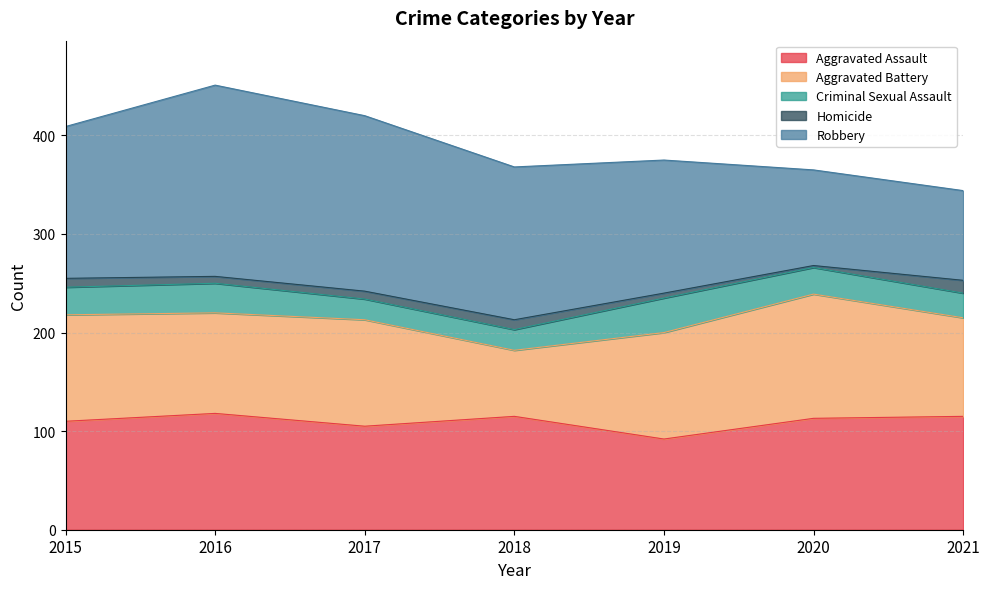

Rank the series at 2016 from highest to lowest value.

Robbery, Aggravated Assault, Aggravated Battery, Criminal Sexual Assault, Homicide